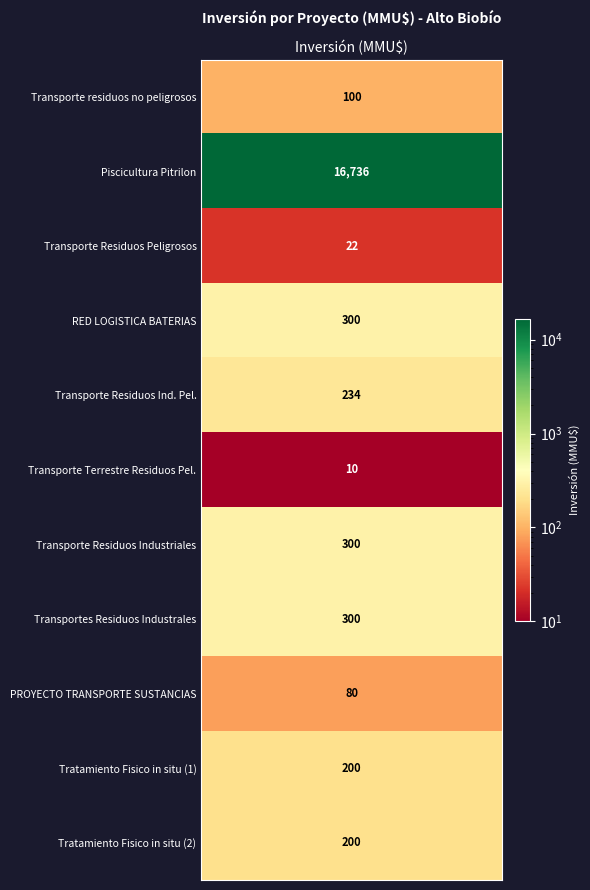

The value at 5 is 68. True or false?

False